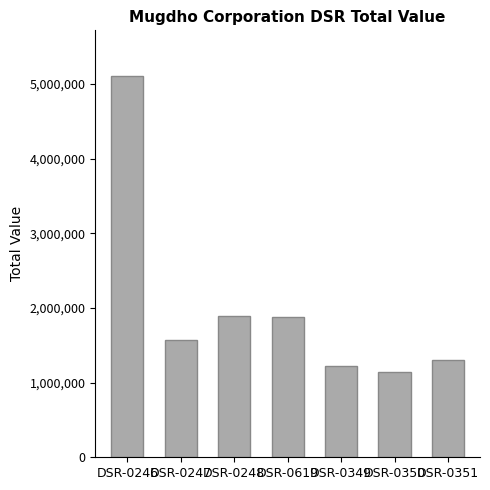

What is the change in value from DSR-0247 to DSR-0351?

-266035